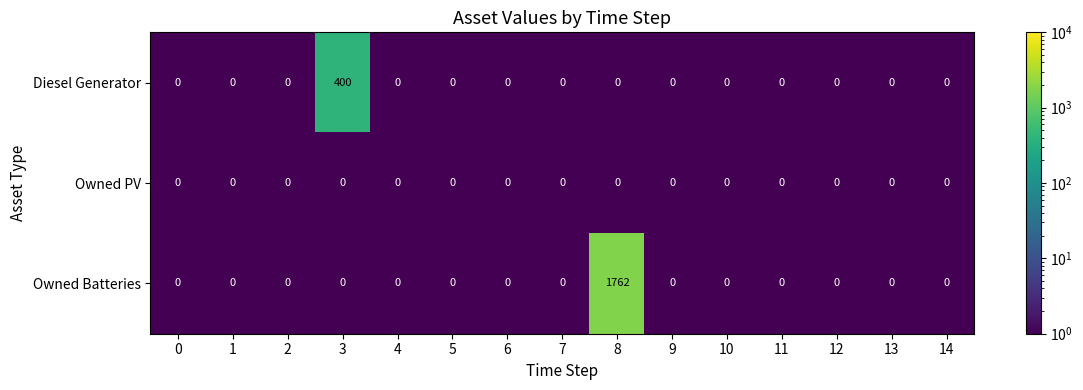

What is the greatest value displayed?

1762